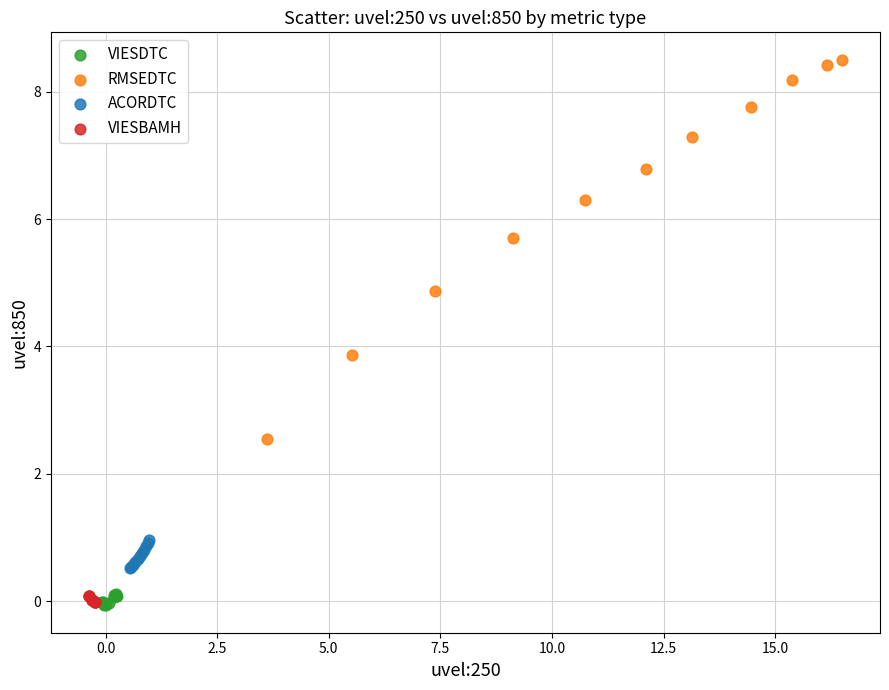

Which series contains the highest Y value?

RMSEDTC